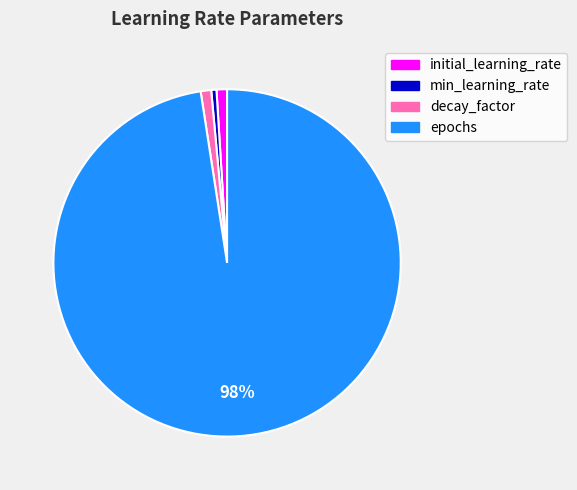

To the nearest percent, what percentage of the pie is initial_learning_rate?

1%